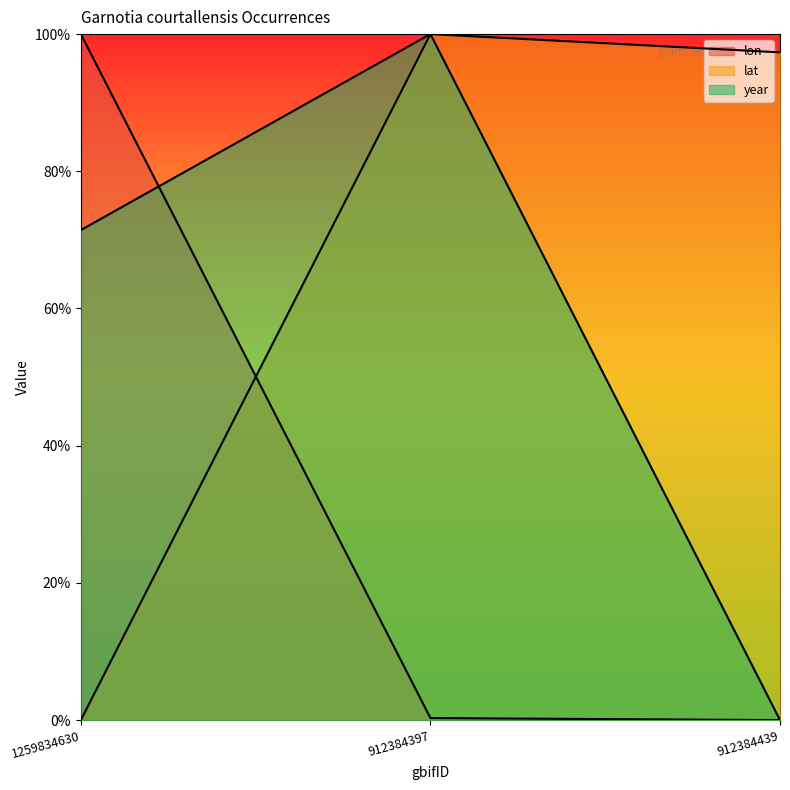

Does the chart display data point markers on the line(s)?

No